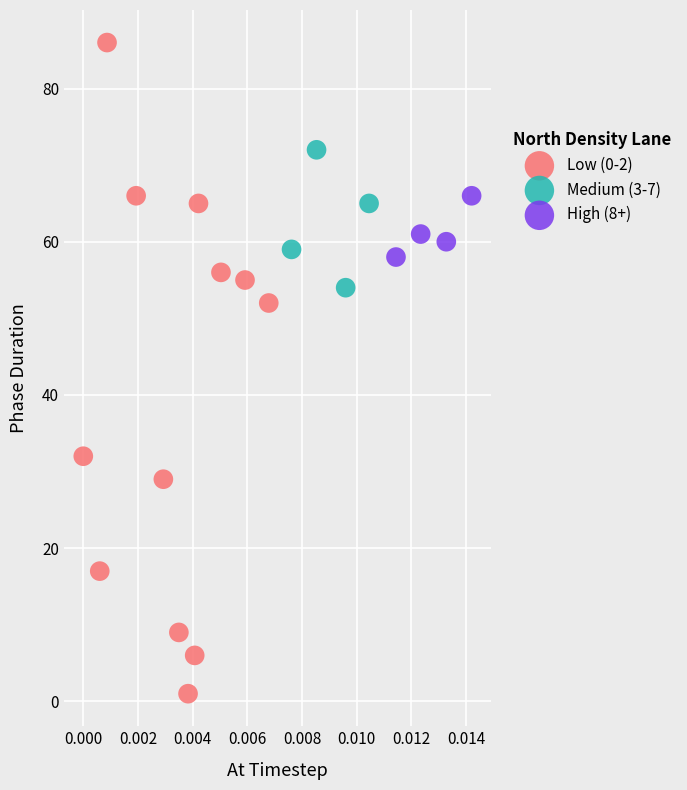

Which series reaches the minimum Y coordinate?

Low (0-2)